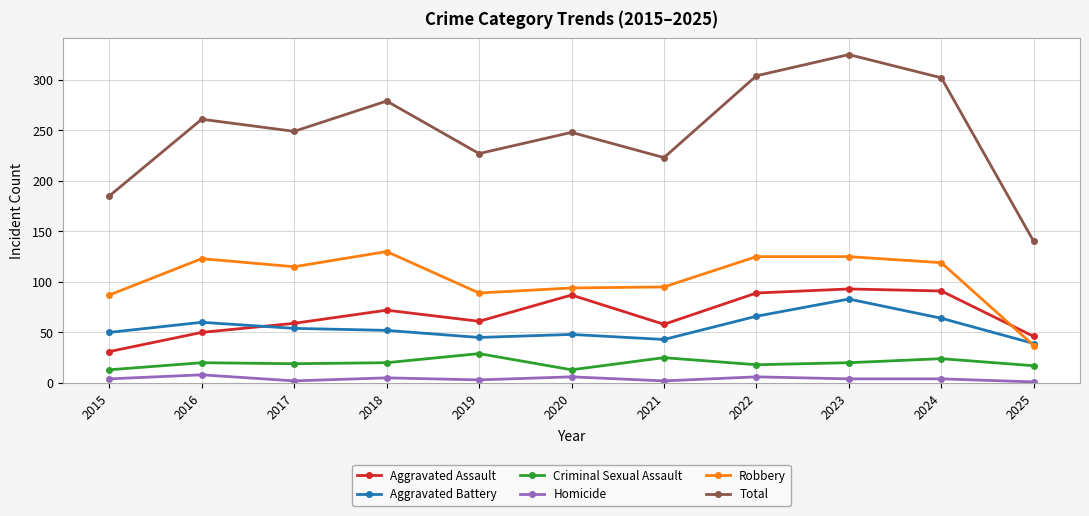

Which series has the widest spread of values?

Total